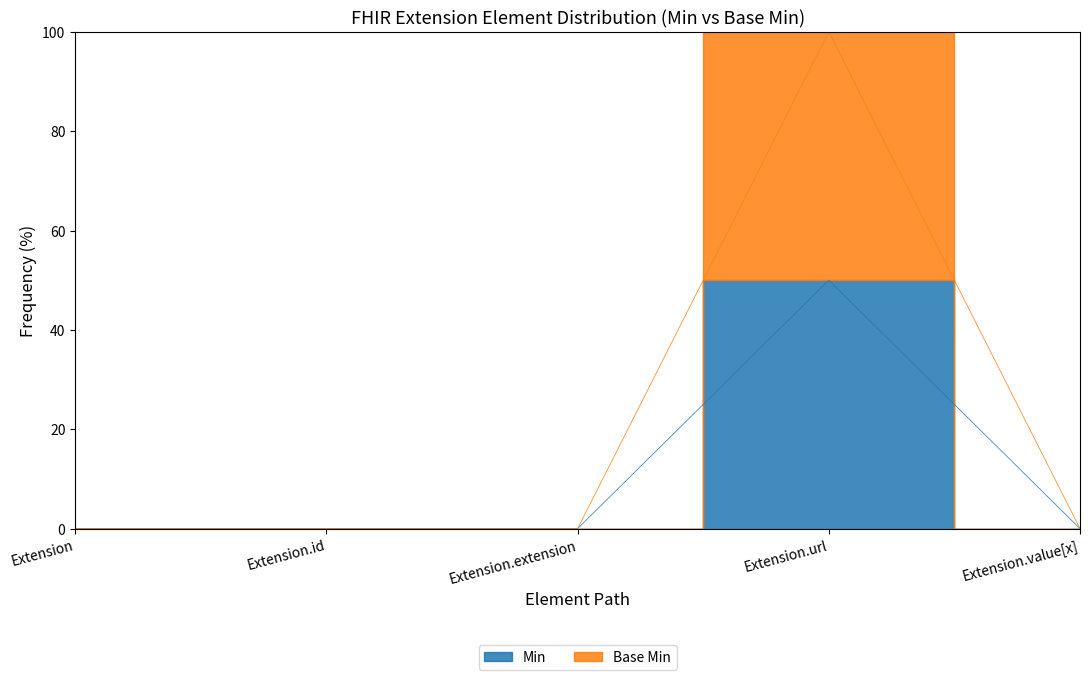

True or false: Base Min and Min cross at least once.

False